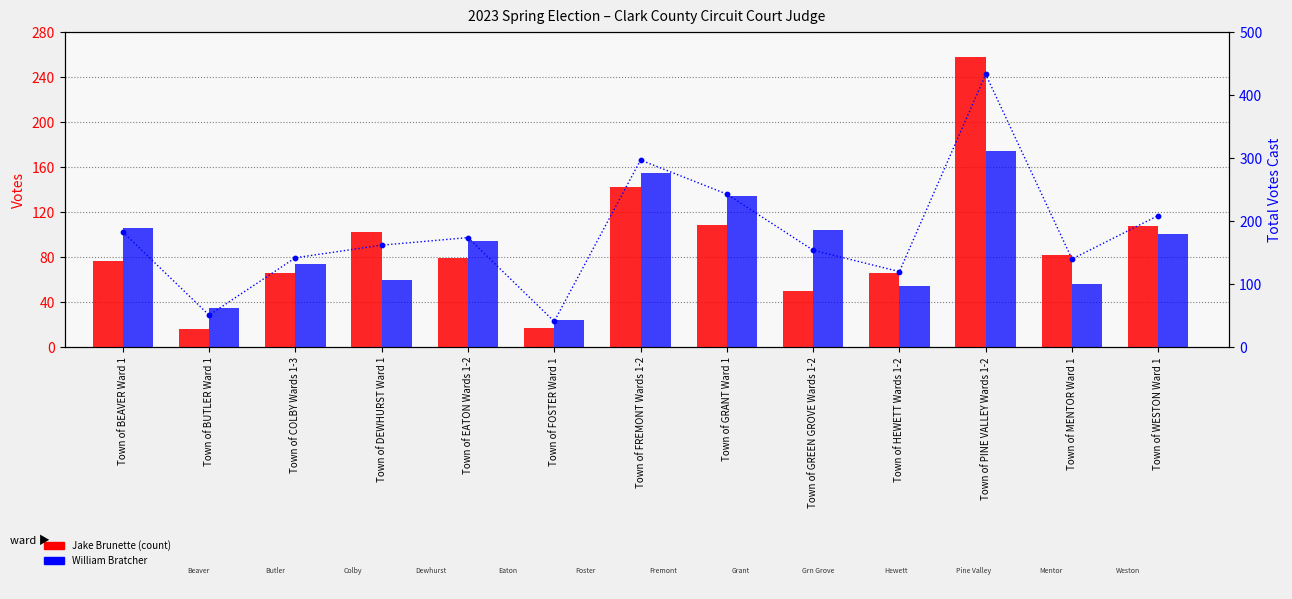

At how many categories does at least one series exceed 125?

10